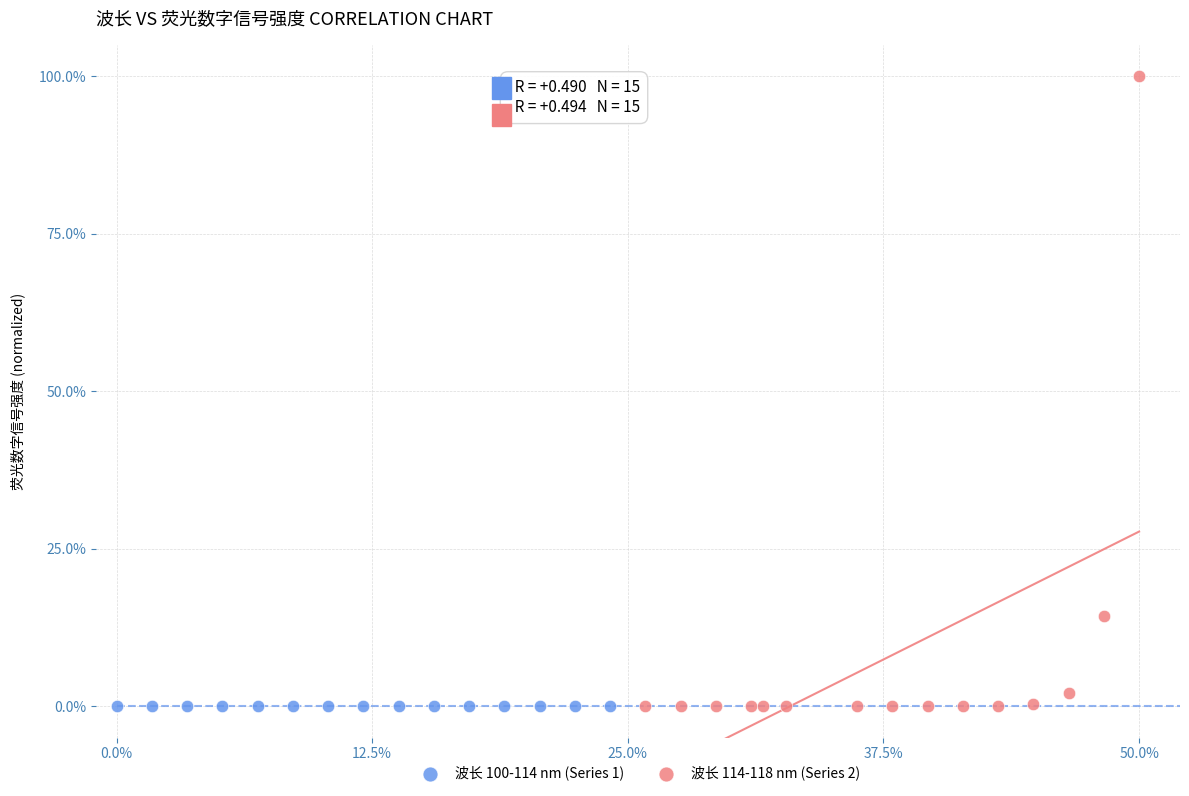

Which series has the largest Y range (max minus min)?

波长 114-118 nm (Series 2)